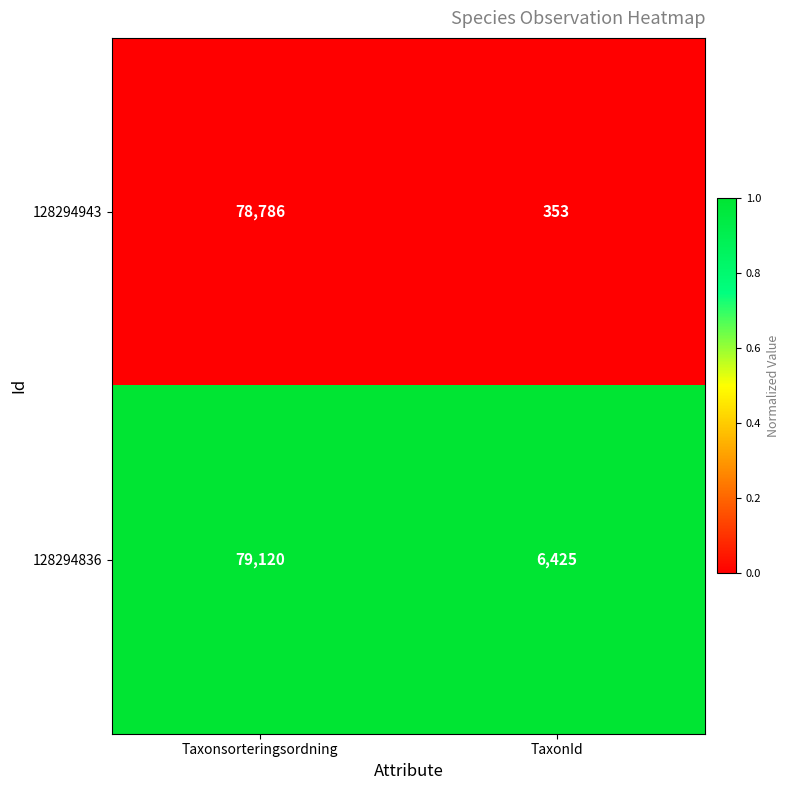

The 128294836 series shows 6425 at TaxonId. True or false?

True